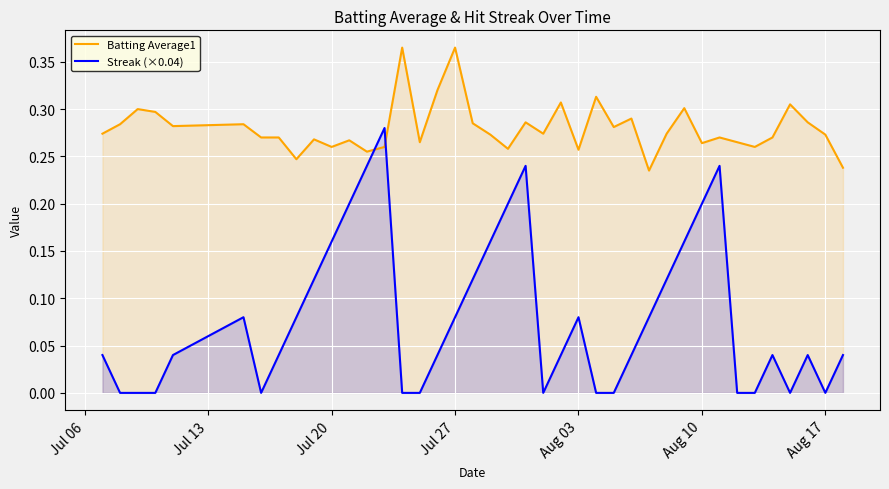

How many times do Batting Average1 and Streak (×0.04) cross each other?

2